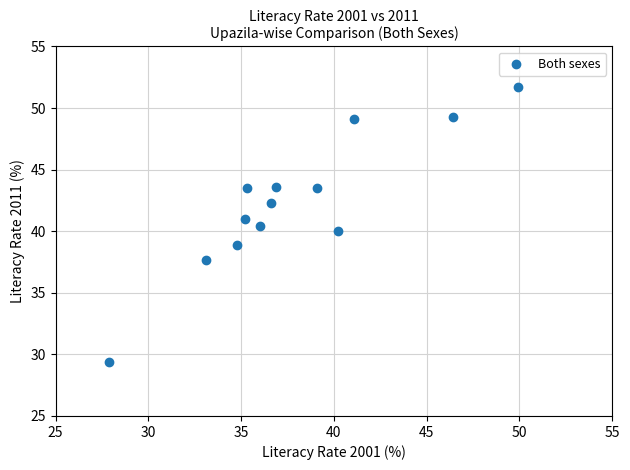

What is the range of Y values (max minus min)?

22.3